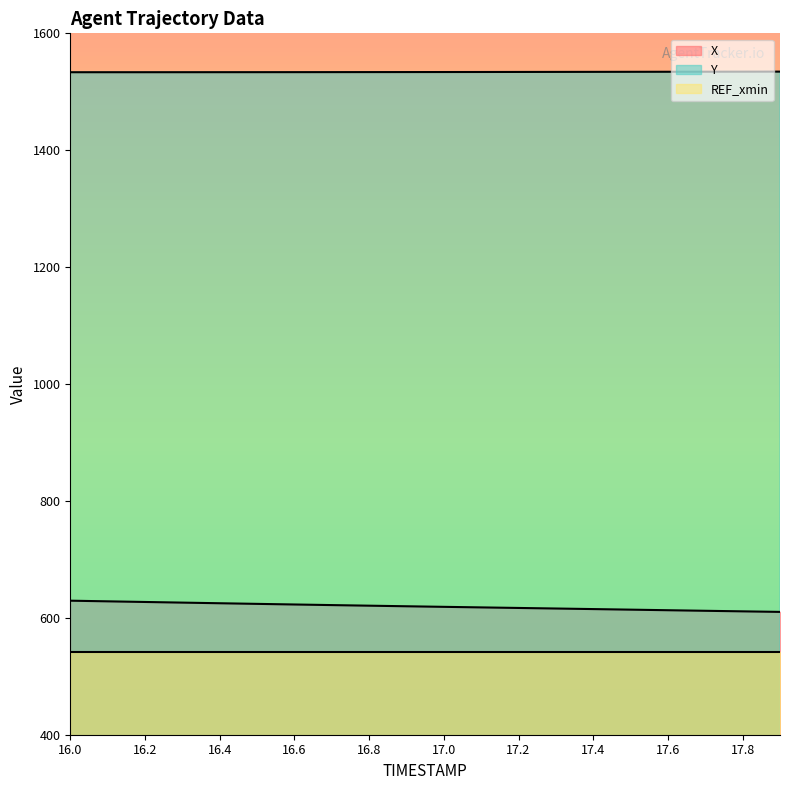

Rank the series at 17.8 from highest to lowest value.

Y, X, REF_xmin